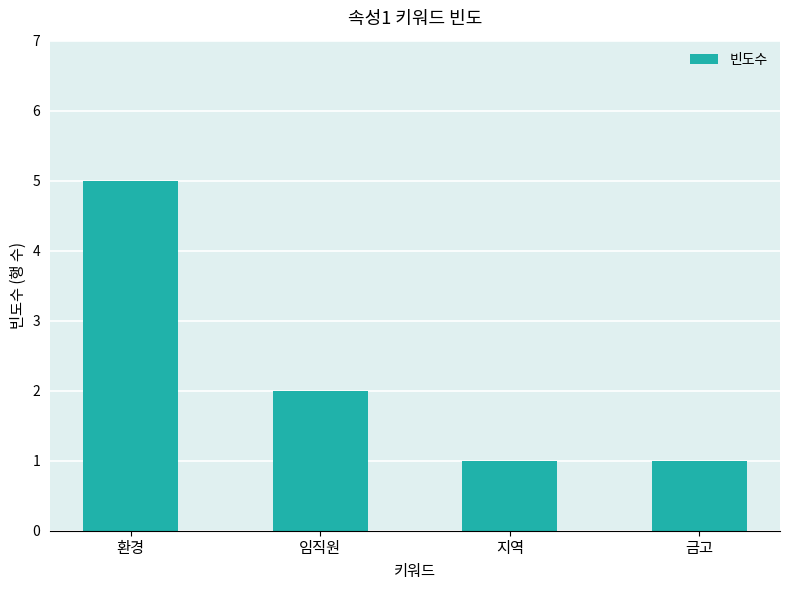

What is the minimum value shown in the chart?

1